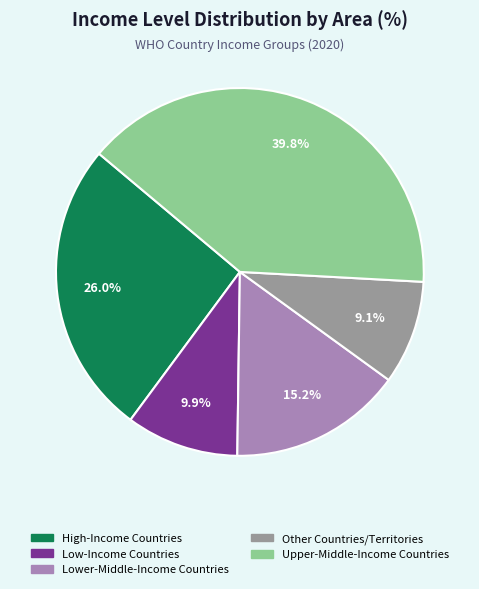

True or false: High-Income Countries accounts for 26% of the total.

True